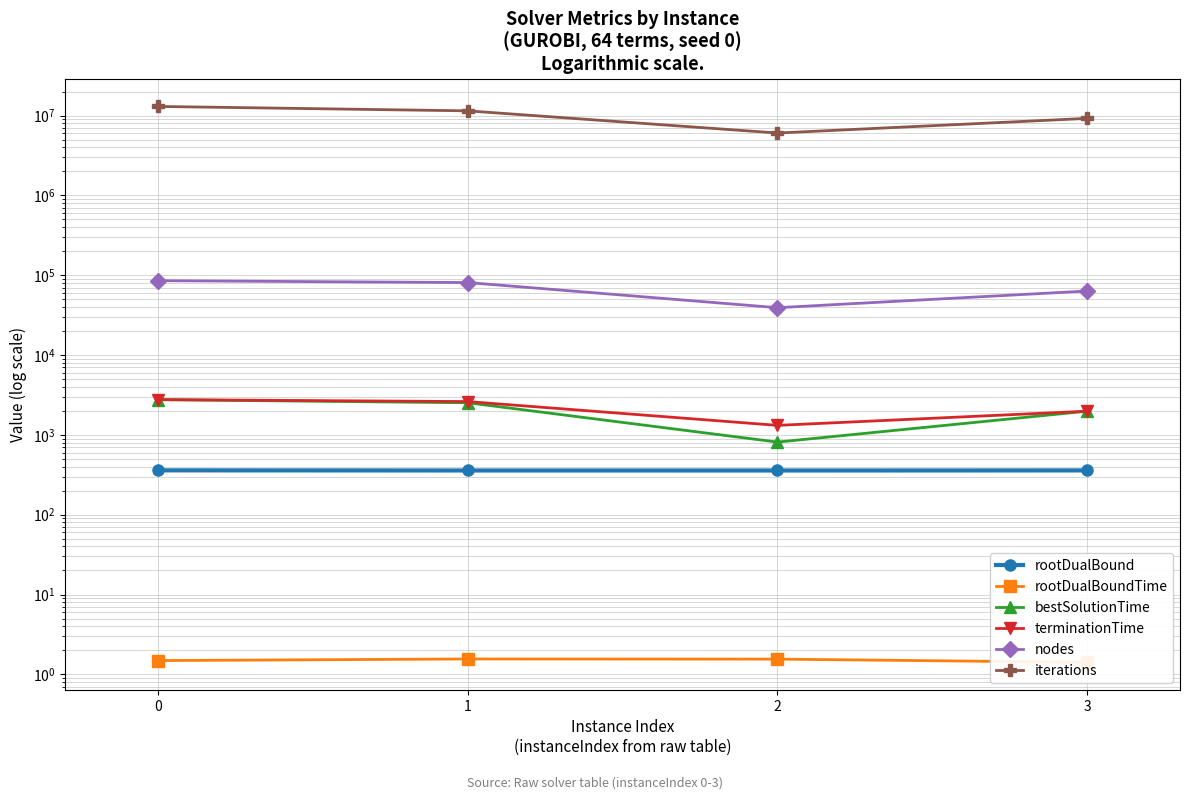

Between 3 and 1, which is larger?

3